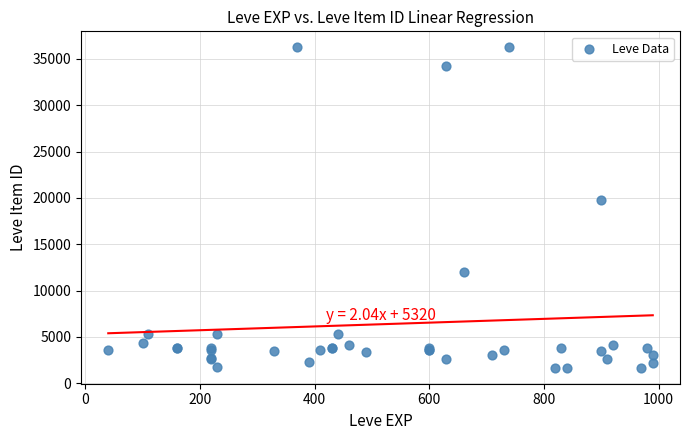

What Y value in the scatter plot is closest to 18967?

19744